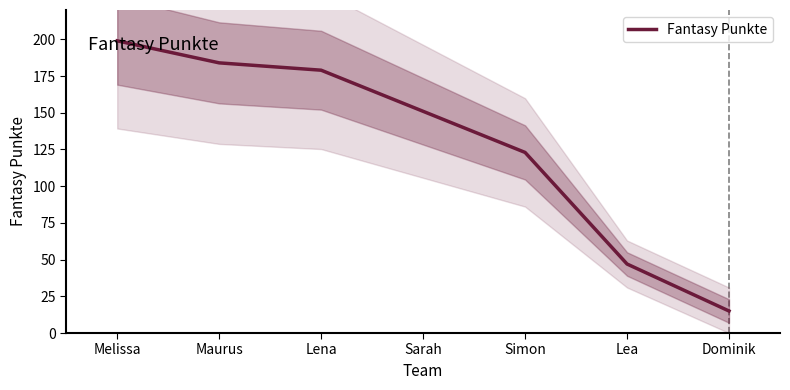

Reading left to right, extract all data points from this chart.

Melissa=199	Maurus=184	Lena=179	Sarah=151	Simon=123	Lea=47	Dominik=15